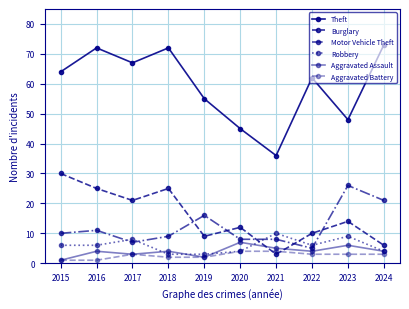

Reading left to right, transcribe all the data shown in this chart.

Theft: 64	72	67	72	55	45	36	62	48	73
Burglary: 30	25	21	25	9	12	3	10	14	6
Motor Vehicle Theft: 10	11	7	9	16	8	8	5	26	21
Robbery: 6	6	8	3	3	4	10	6	9	4
Aggravated Assault: 1	4	3	4	2	7	5	4	6	4
Aggravated Battery: 1	1	3	2	2	4	4	3	3	3